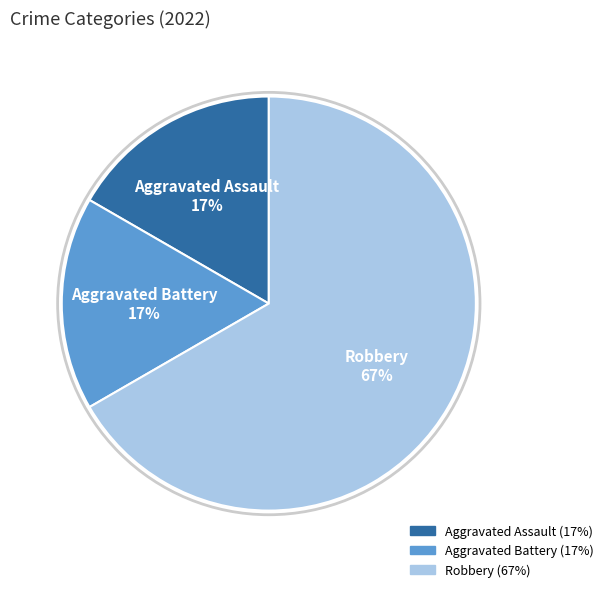

Is Aggravated Battery the majority of the pie?

No